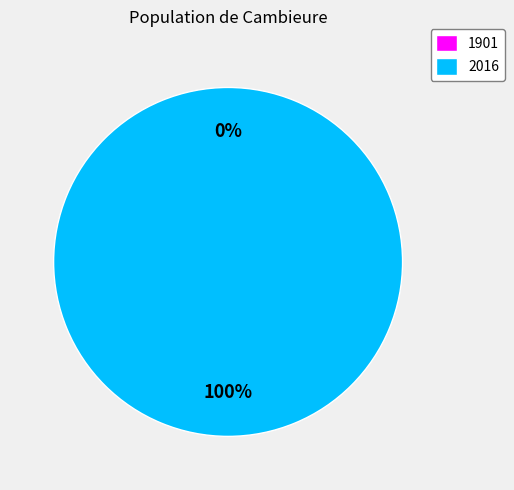

What is the change in value from 1901 to 2016?

+24.6